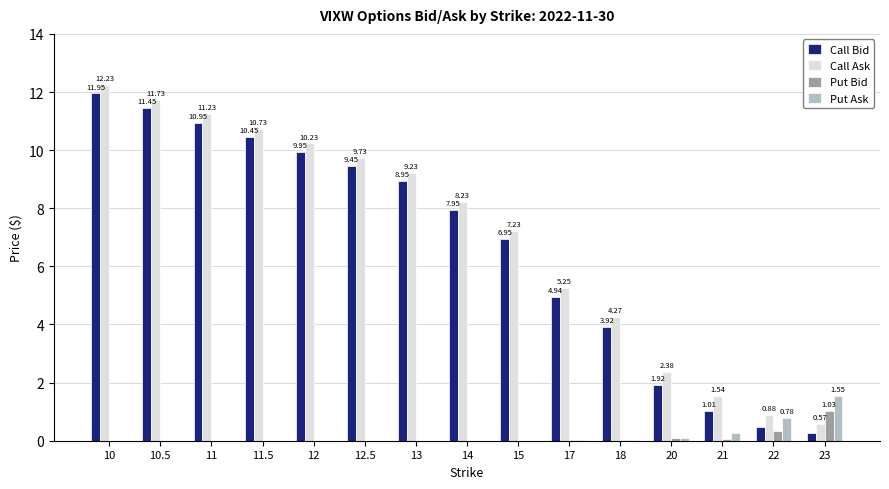

What is the sum of all Put Ask values?

2.8